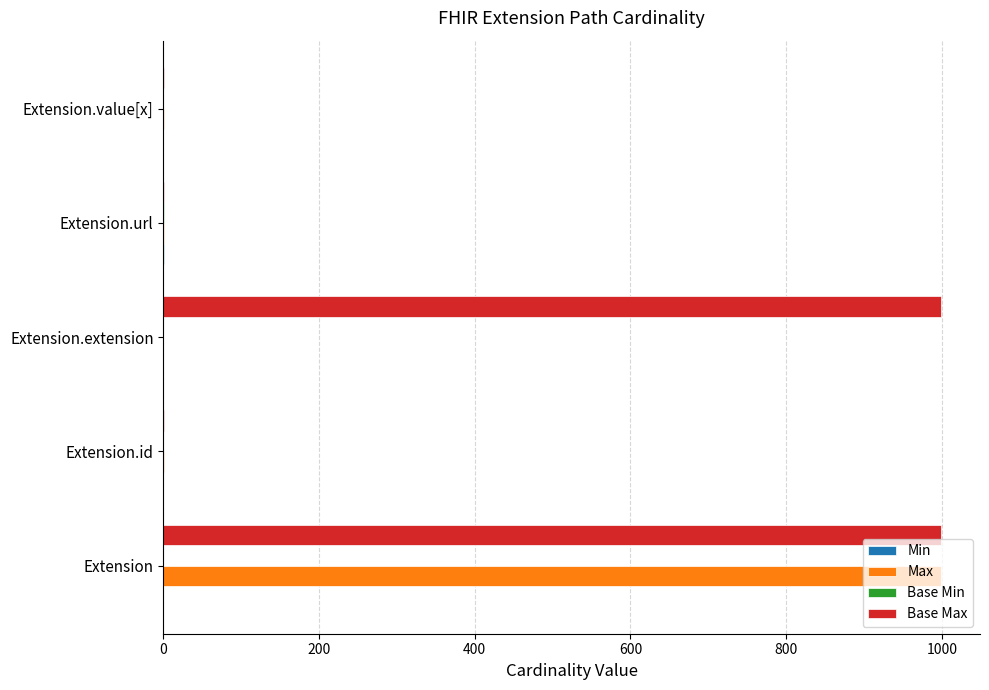

Which series changed the most between Extension.extension and Extension.url?

Base Max